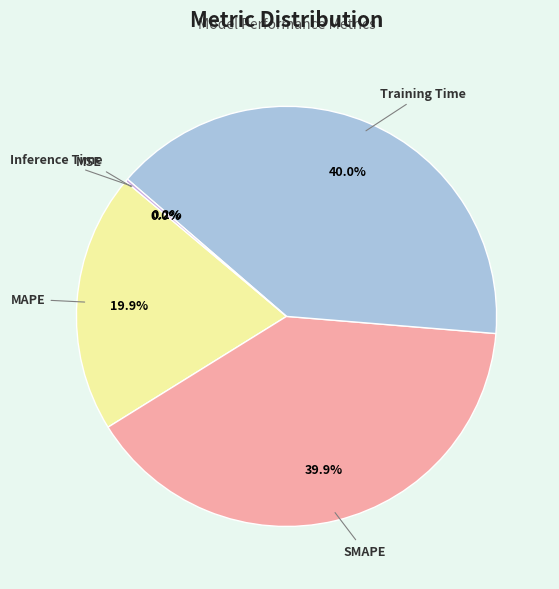

Does any single category account for the majority?

No